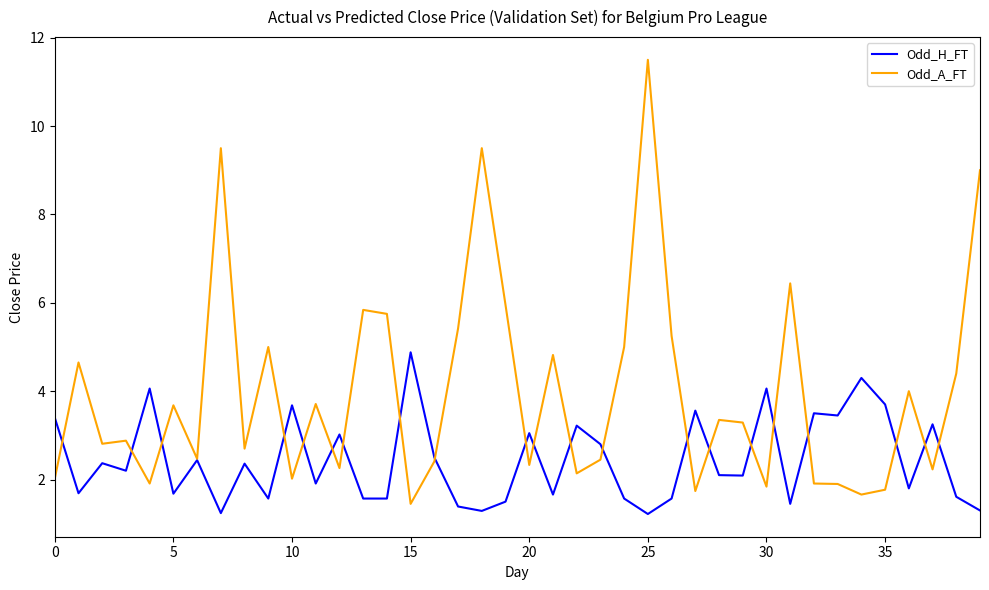

Does the chart have visible grid lines?

No